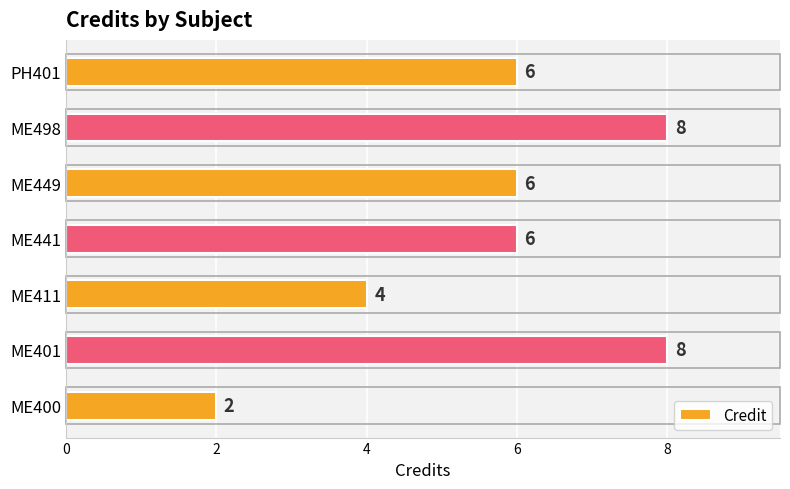

True or false: the data shows 2 at ME449.

False